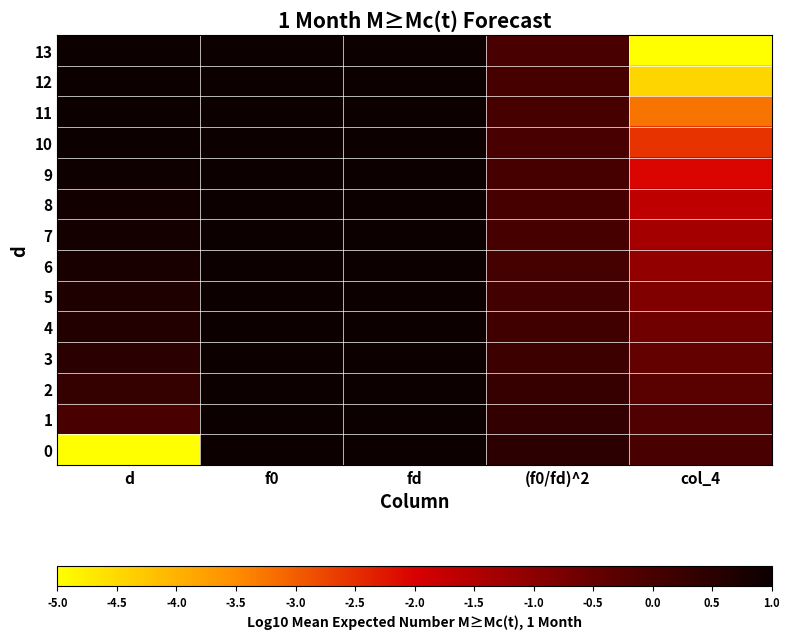

Reading left to right, list all the values displayed in this chart.

13: d=1.1	f0=3.3	fd=3.3	(f0/fd)^2=0.0	col_4=-10.0
12: d=1.1	f0=3.3	fd=3.3	(f0/fd)^2=0.0	col_4=-4.5
11: d=1.0	f0=3.3	fd=3.3	(f0/fd)^2=0.0	col_4=-3.3
10: d=1.0	f0=3.3	fd=3.3	(f0/fd)^2=0.0	col_4=-2.5
9: d=1.0	f0=3.3	fd=3.3	(f0/fd)^2=0.0	col_4=-2.0
8: d=0.9	f0=3.3	fd=3.3	(f0/fd)^2=0.0	col_4=-1.7
7: d=0.8	f0=3.3	fd=3.3	(f0/fd)^2=0.0	col_4=-1.3
6: d=0.8	f0=3.3	fd=3.3	(f0/fd)^2=0.0	col_4=-1.1
5: d=0.7	f0=3.3	fd=3.3	(f0/fd)^2=0.1	col_4=-0.8
4: d=0.6	f0=3.3	fd=3.3	(f0/fd)^2=0.1	col_4=-0.6
3: d=0.5	f0=3.3	fd=3.2	(f0/fd)^2=0.2	col_4=-0.5
2: d=0.3	f0=3.3	fd=3.2	(f0/fd)^2=0.3	col_4=-0.3
1: d=0.0	f0=3.3	fd=3.2	(f0/fd)^2=0.4	col_4=-0.1
0: d=-10.0	f0=3.3	fd=3.1	(f0/fd)^2=0.5	col_4=0.0